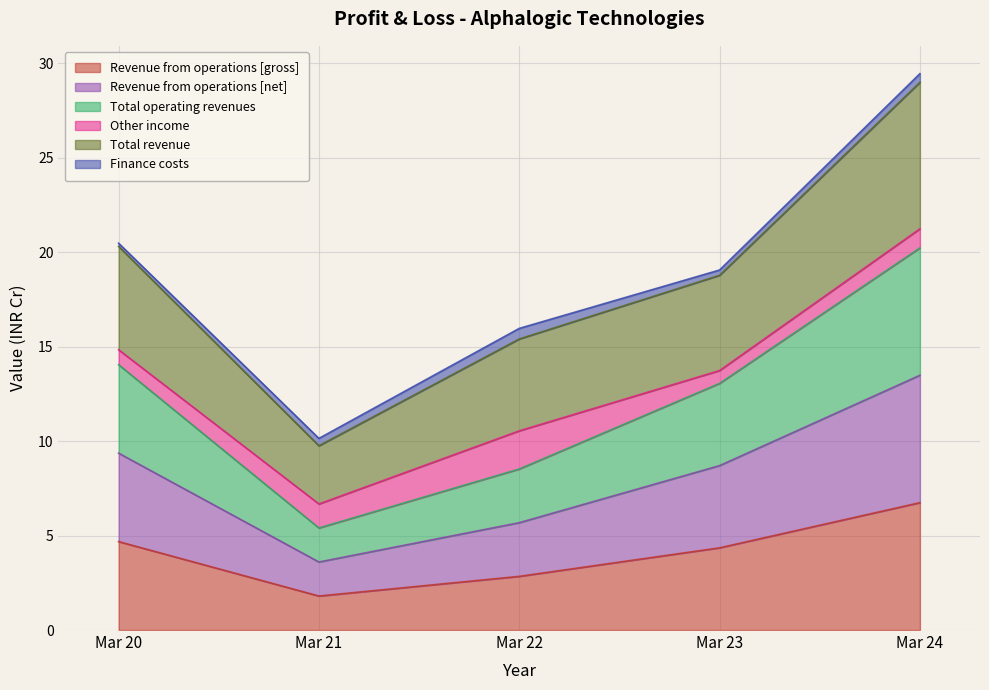

What is the difference between the maximum and minimum values in the Revenue from operations [net] series?

4.9